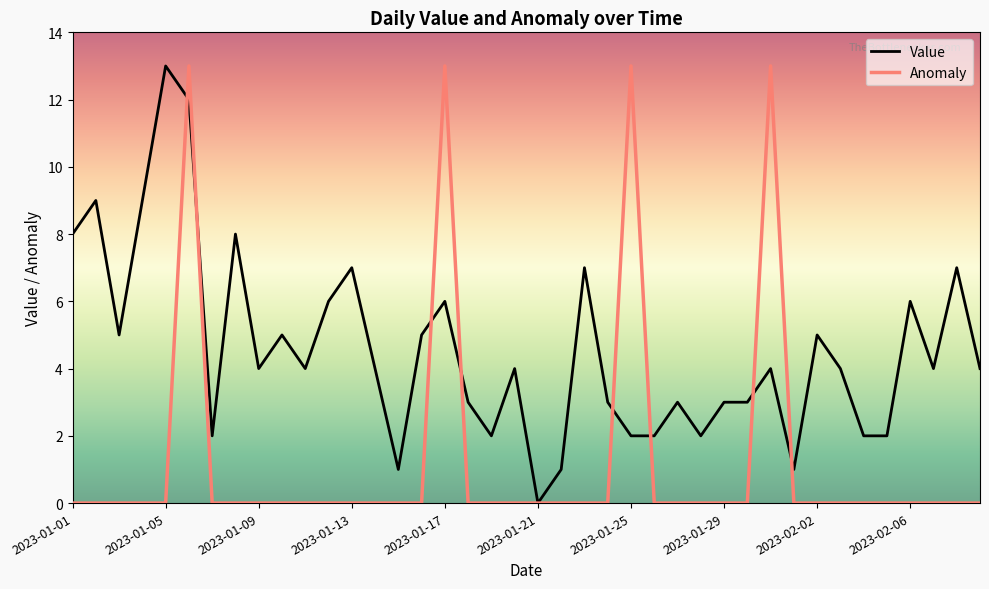

Is this an area chart (filled region under the line)?

No